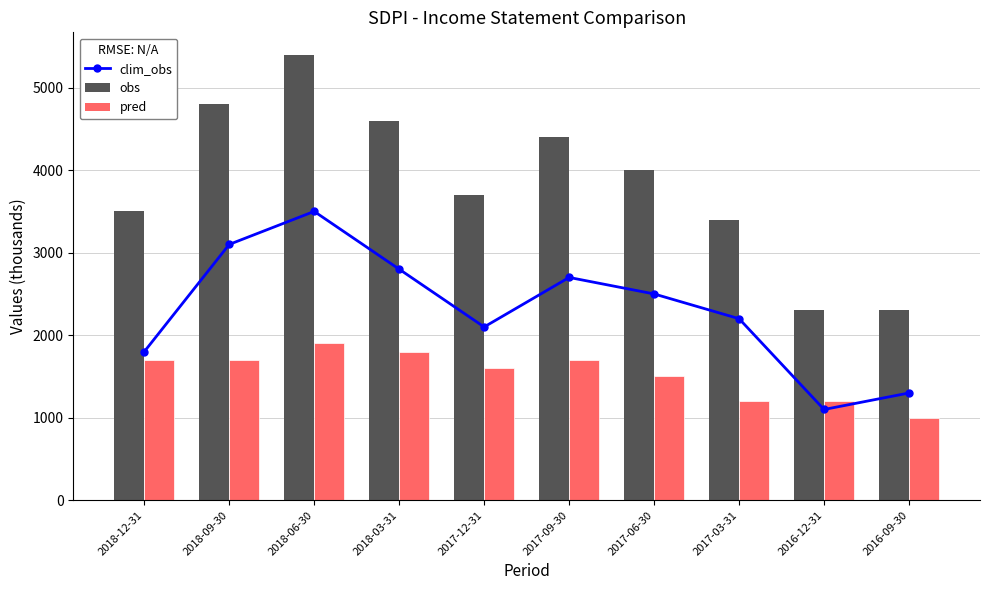

Which series has the largest total across all categories?

obs